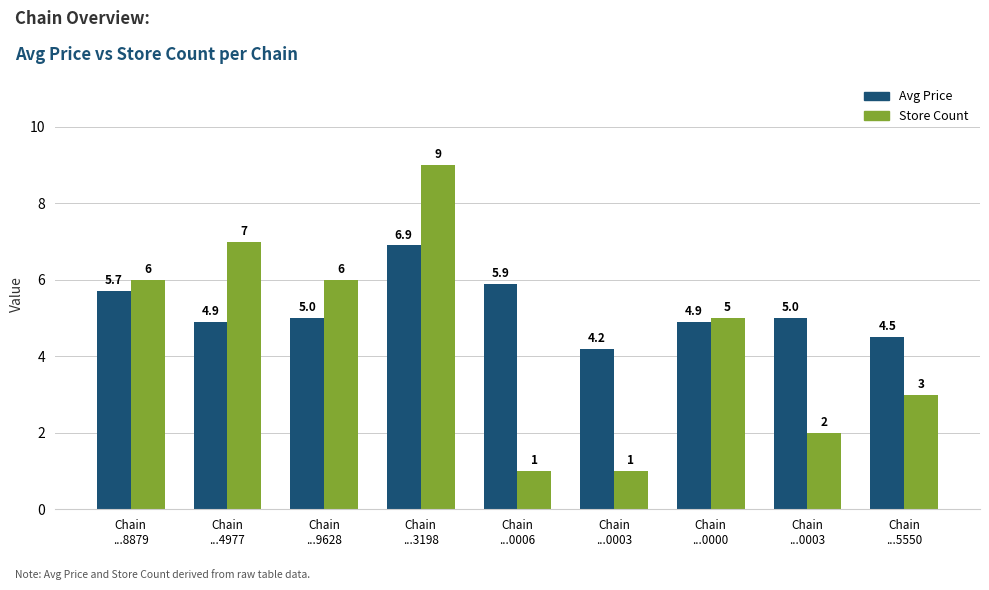

At how many categories does at least one series exceed 3?

9